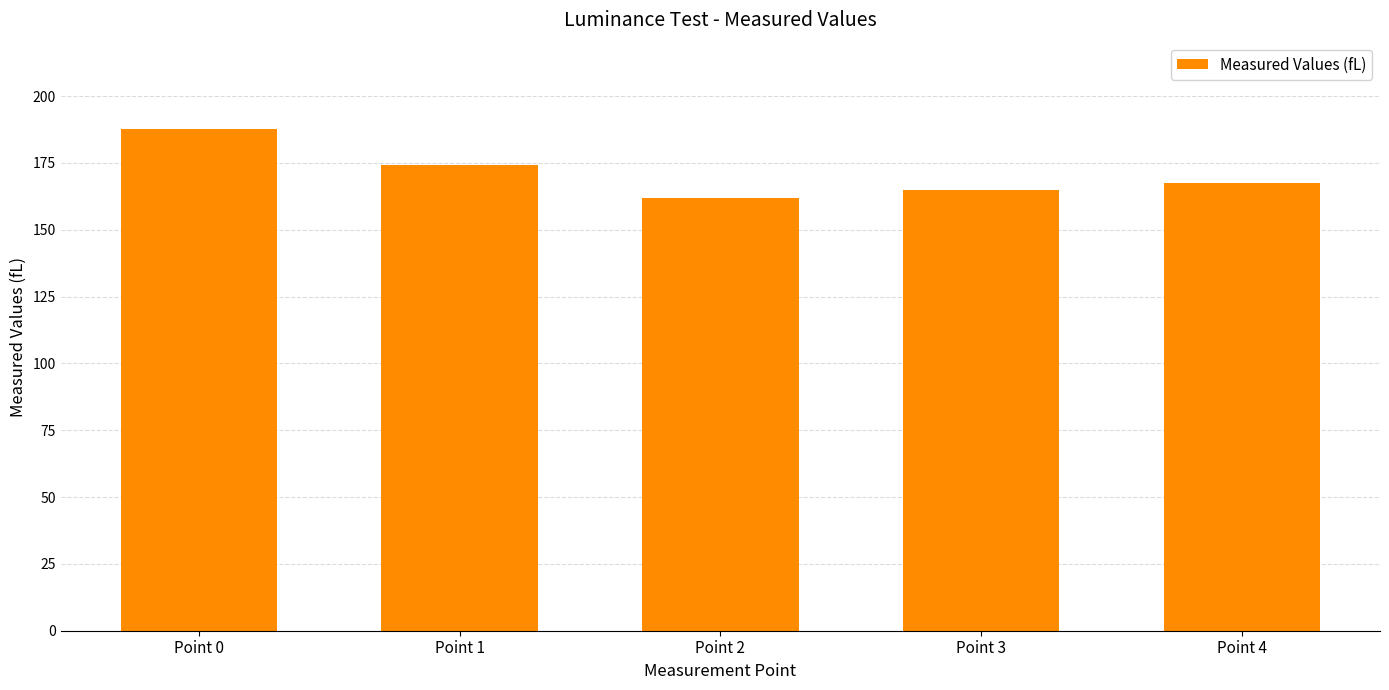

What is the maximum value shown in the chart?

187.7